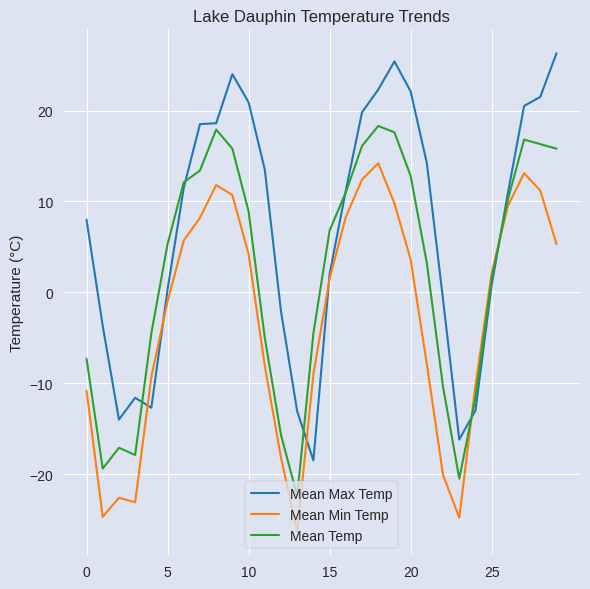

List the series in order of their peak value, highest first.

Mean Max Temp, Mean Temp, Mean Min Temp